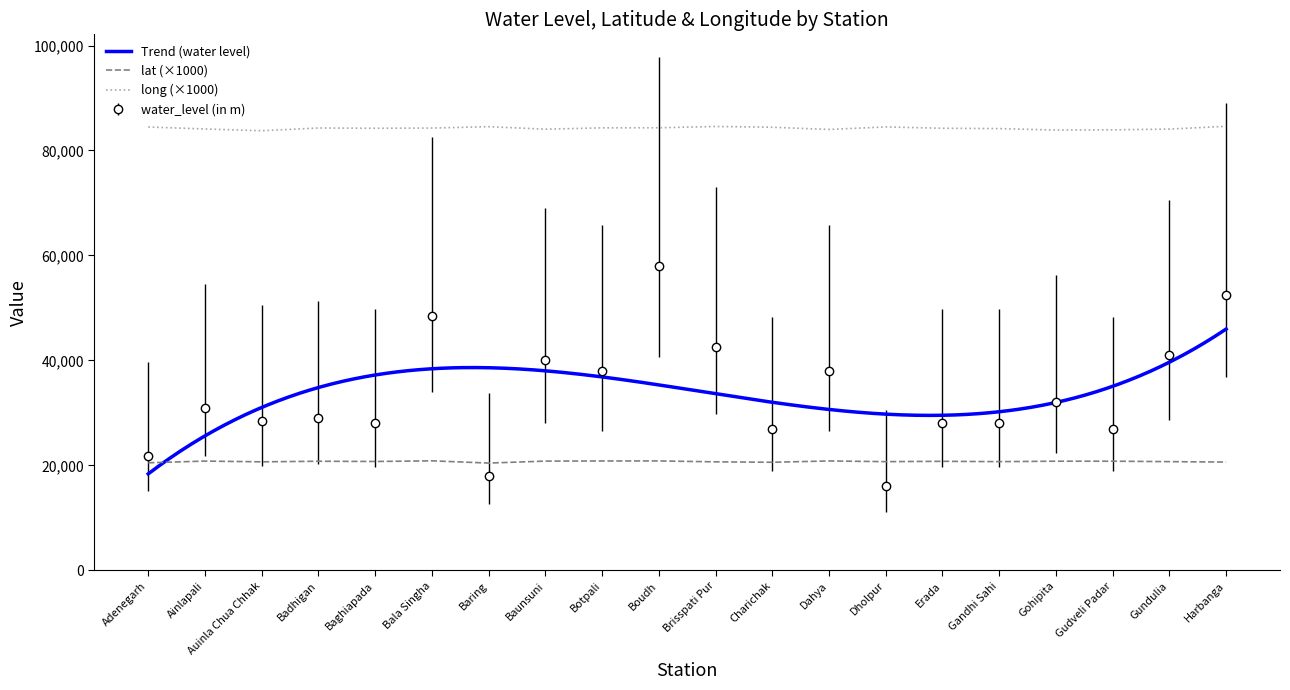

What is the difference between the highest and lowest values at Dahya?

63175.6